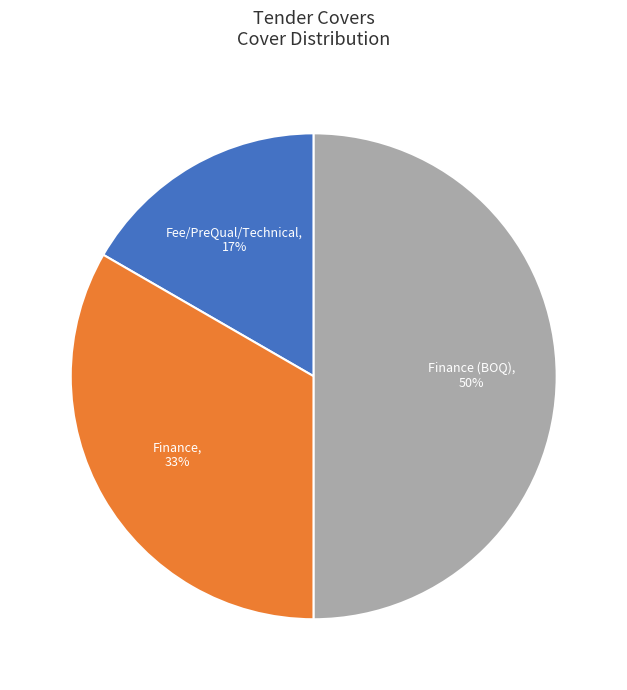

To the nearest percent, what percentage of the pie is Finance (BOQ)?

50%